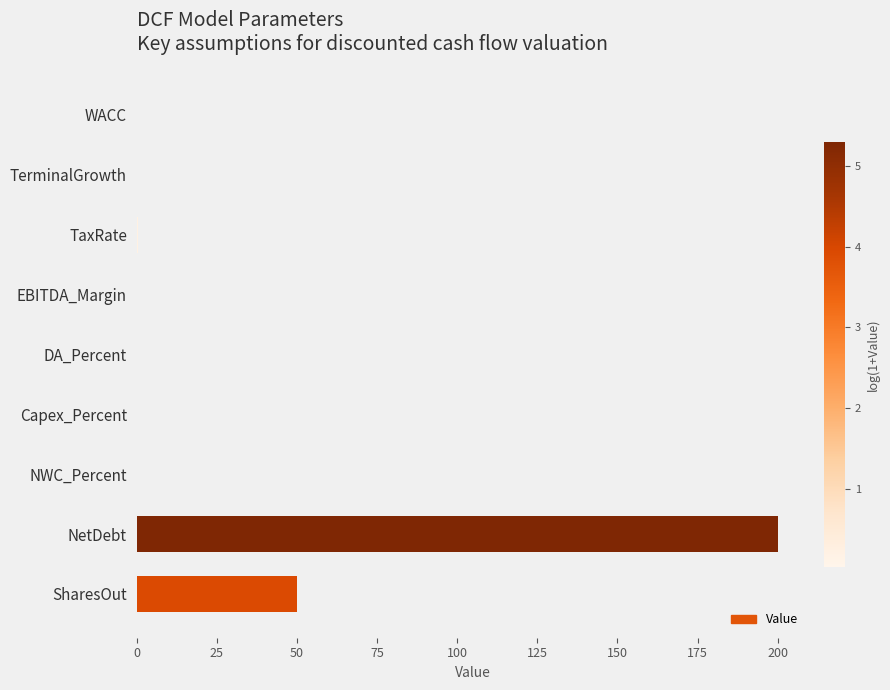

Are the bars horizontal?

Yes